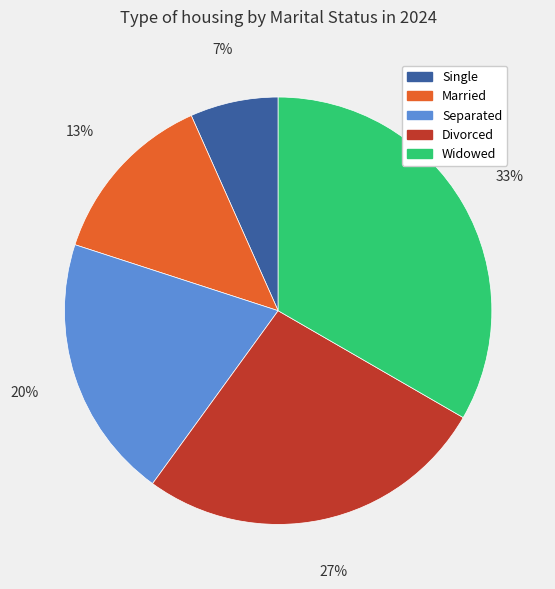

Between Married and Separated, which is larger?

Separated